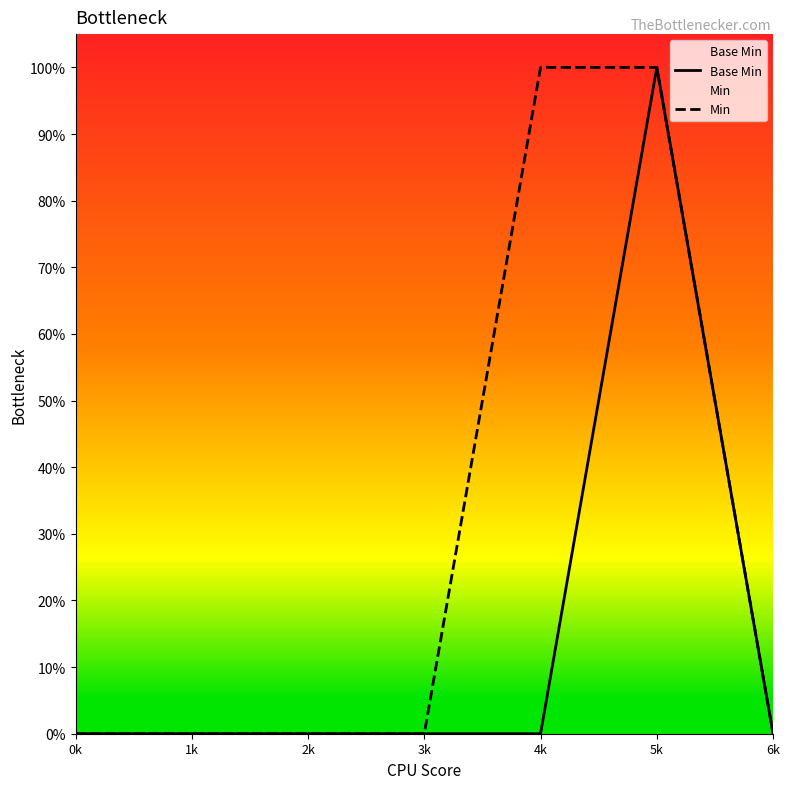

At 0k, list the series in order from largest to smallest.

Base Min, Min